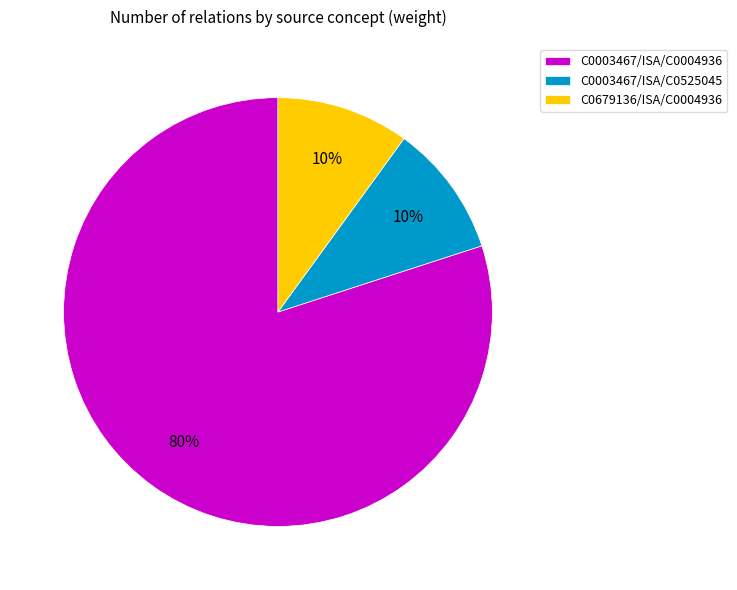

To the nearest percent, what is the difference between the largest and smallest slice percentages?

70%